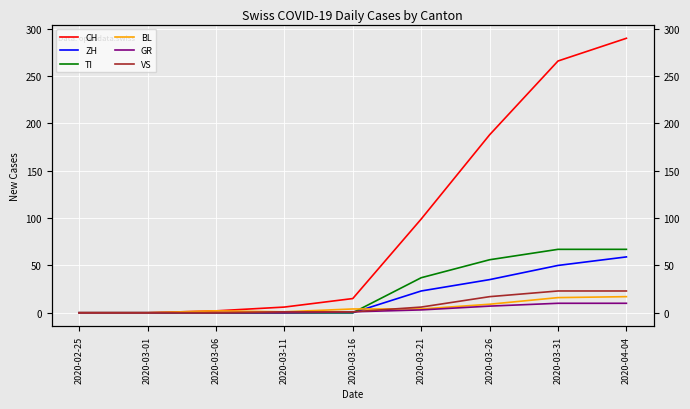

How many values in GR are above zero?

5